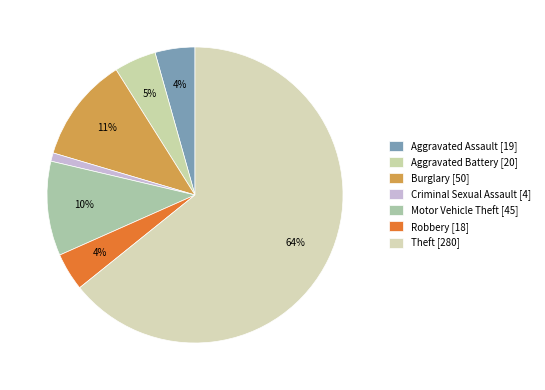

How many slices are in this pie chart?

7